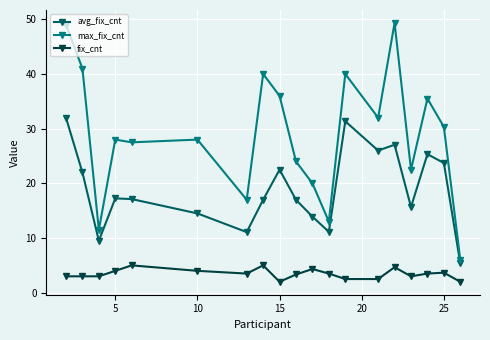

What is the value of the avg_fix_cnt point at the 10th from the left?

17.0